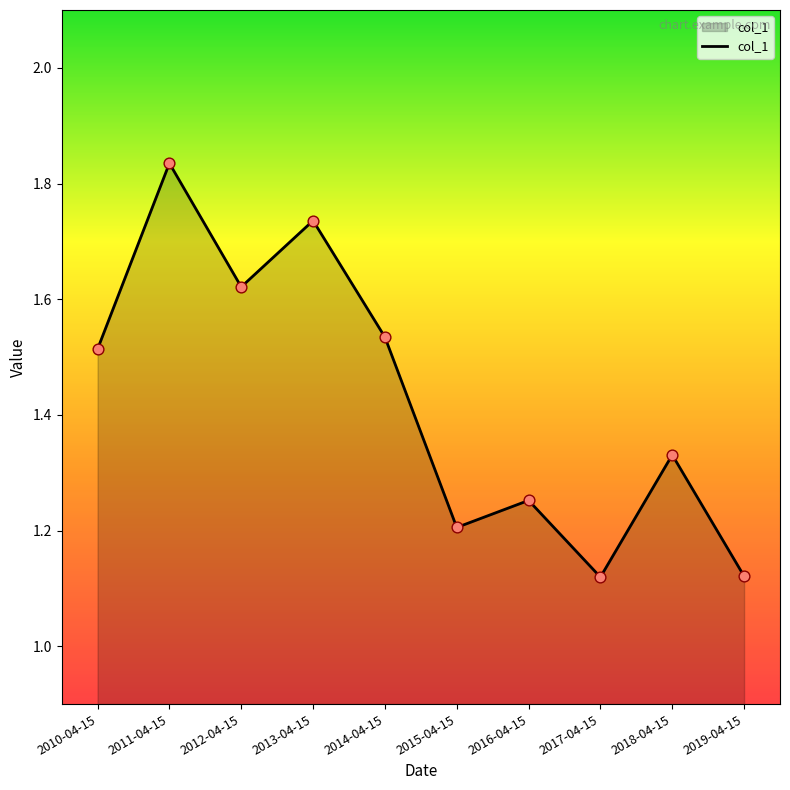

Between 2018-04-15 and 2015-04-15, which is larger?

2018-04-15